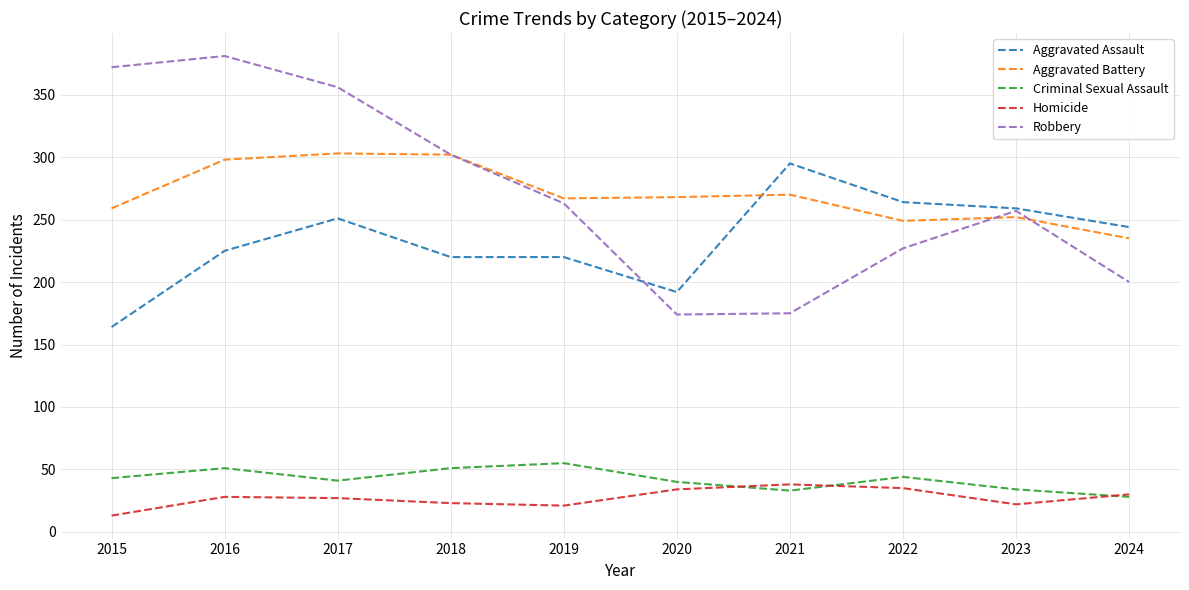

What is the total value across all series at 2022?

819